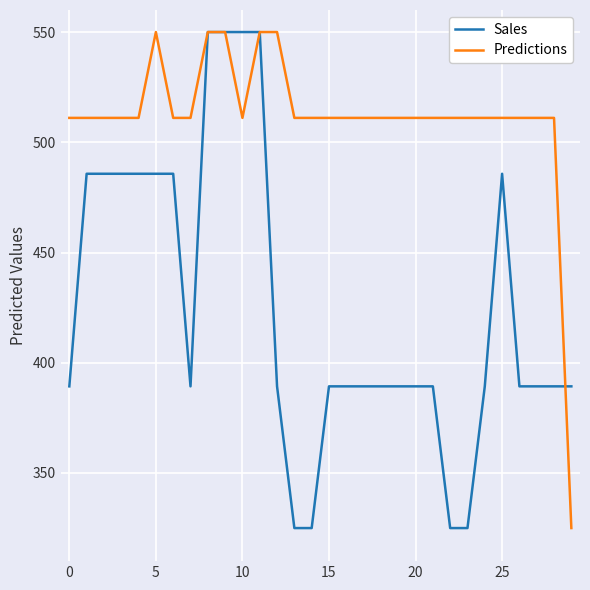

Rank the series by their average value, from highest to lowest.

Predictions, Sales